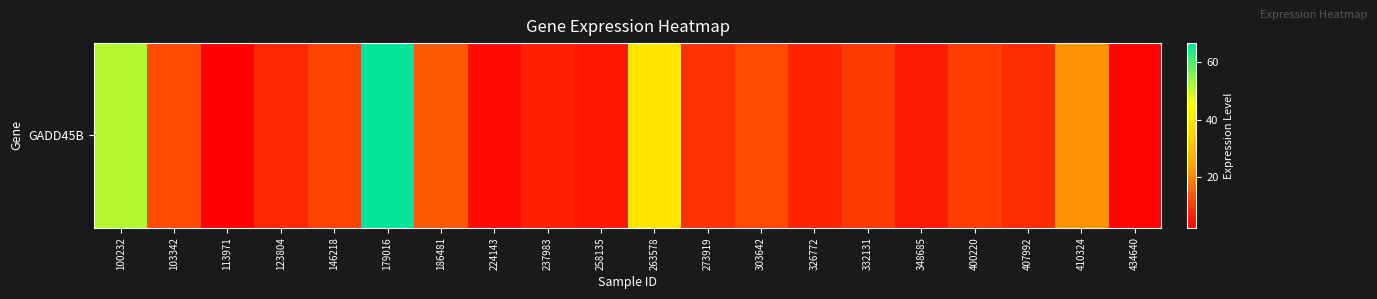

List the labels in order of value, smallest first.

113971, 434640, 224143, 258135, 348685, 237983, 326772, 123804, 407992, 273919, 332131, 400220, 146218, 303642, 103342, 186481, 410324, 263578, 100232, 179016